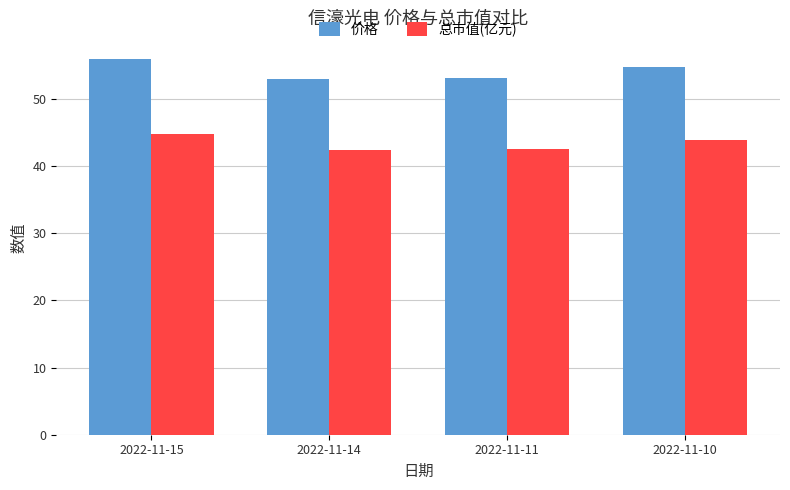

What is the minimum value shown in the chart?

42.4